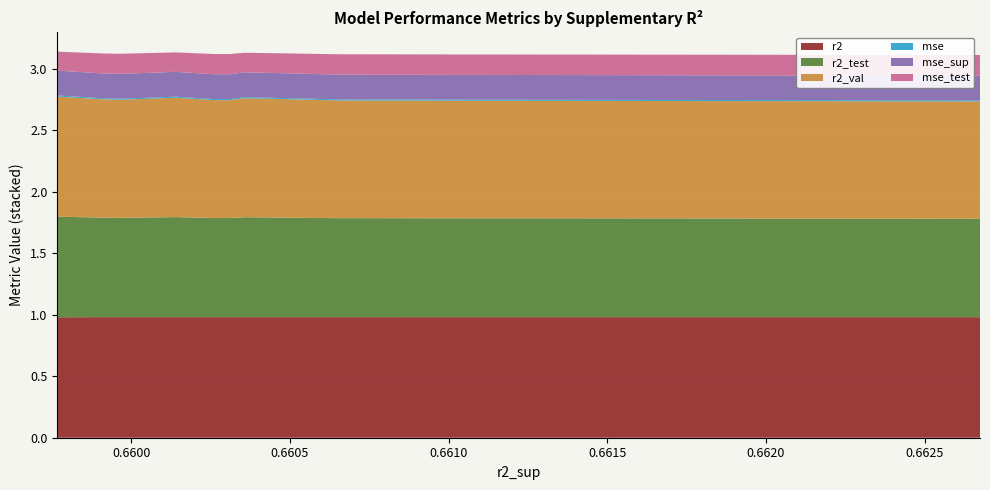

Reading right to left, list all the values displayed in this chart.

r2: 1.0	1.0	1.0	1.0	1.0	1.0	1.0	1.0	1.0	1.0
r2_test: 0.8	0.8	0.8	0.8	0.8	0.8	0.8	0.8	0.8	0.8
r2_val: 1.0	1.0	1.0	1.0	1.0	1.0	1.0	1.0	1.0	1.0
mse: 0.0	0.0	0.0	0.0	0.0	0.0	0.0	0.0	0.0	0.0
mse_sup: 0.2	0.2	0.2	0.2	0.2	0.2	0.2	0.2	0.2	0.2
mse_test: 0.2	0.2	0.2	0.2	0.2	0.2	0.2	0.2	0.2	0.2